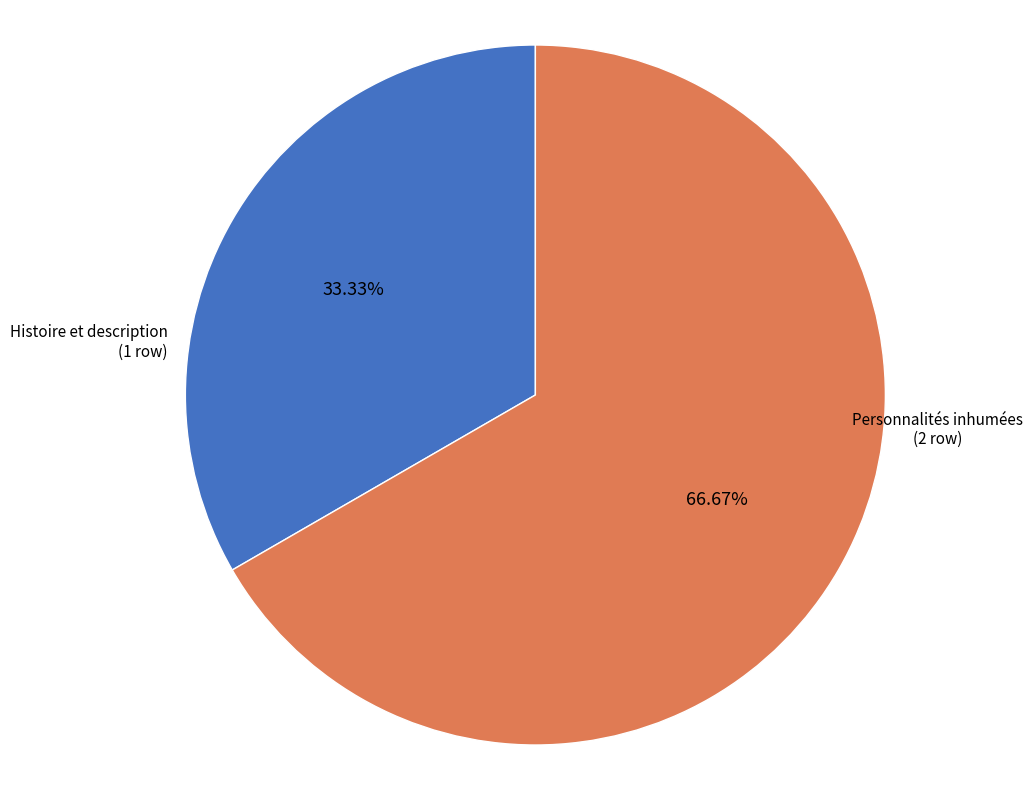

Is it true that Histoire et description is 45% of the pie?

False